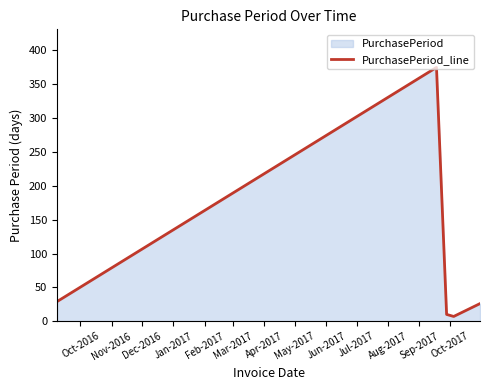

What is the greatest value displayed?

375